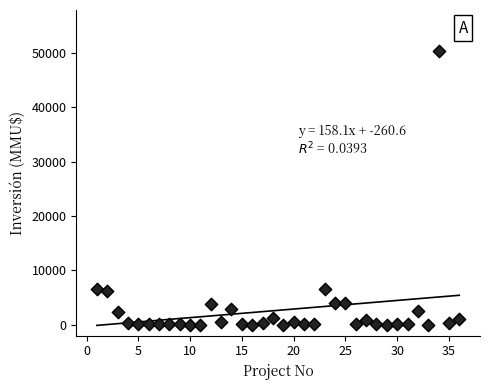

What is the range of Y values (max minus min)?

50300